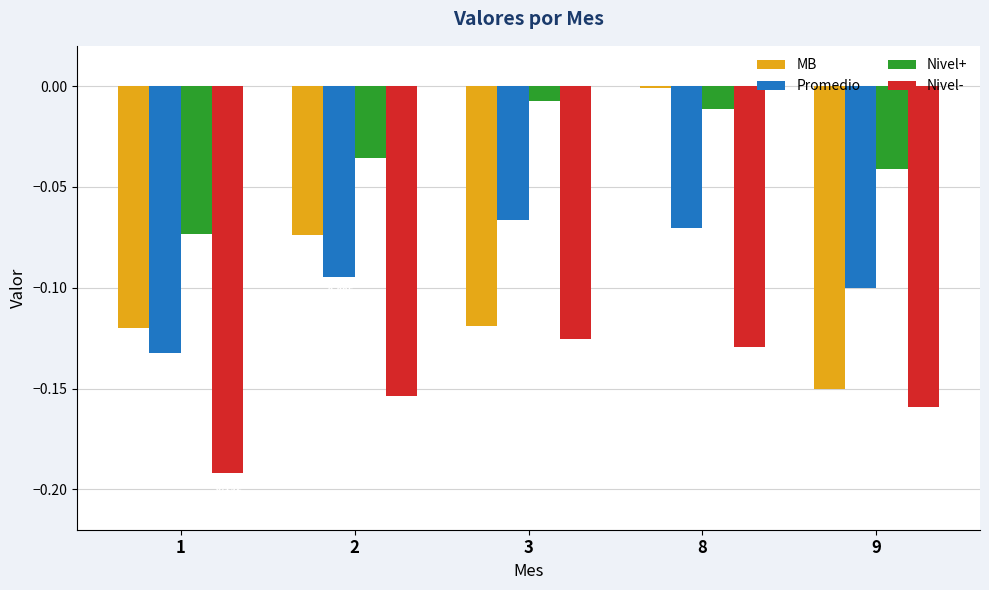

How many categories are shown in the chart?

5